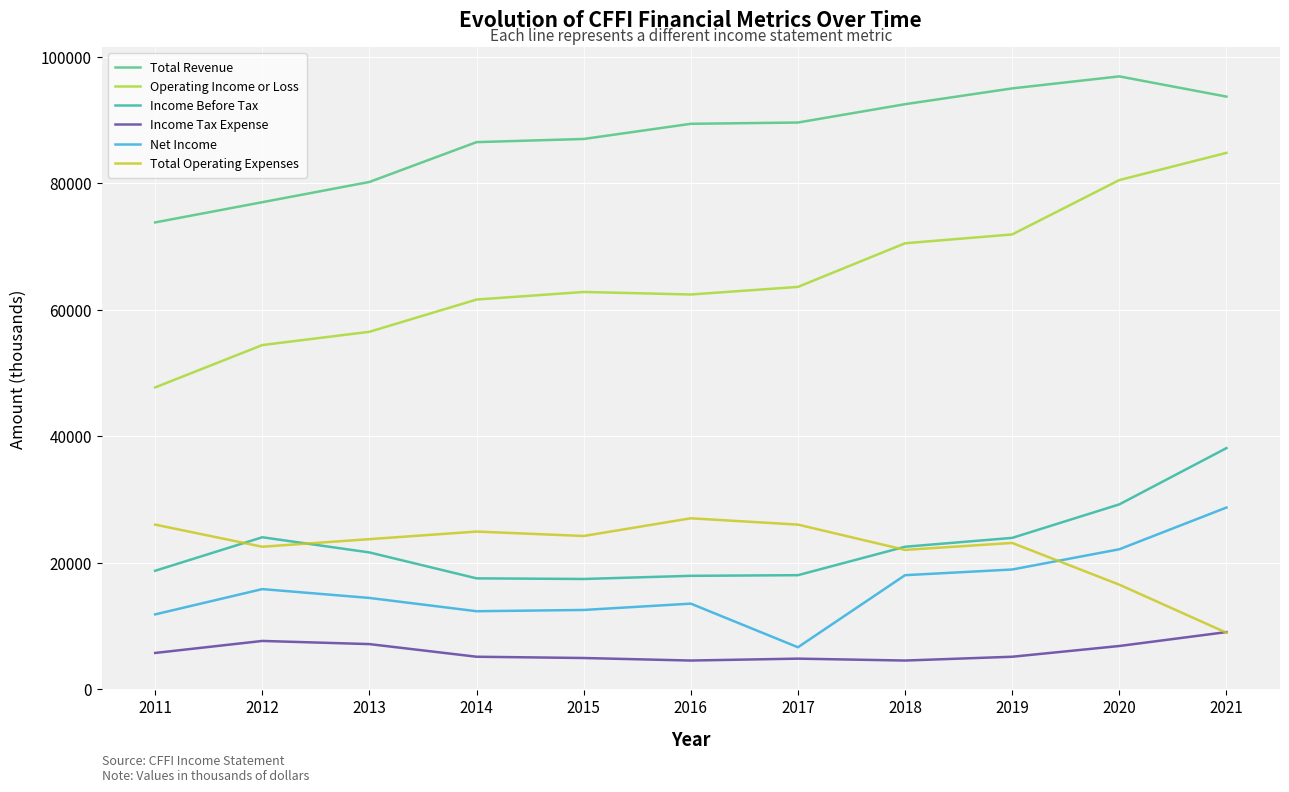

At which category is the sum across all series the highest?

2021